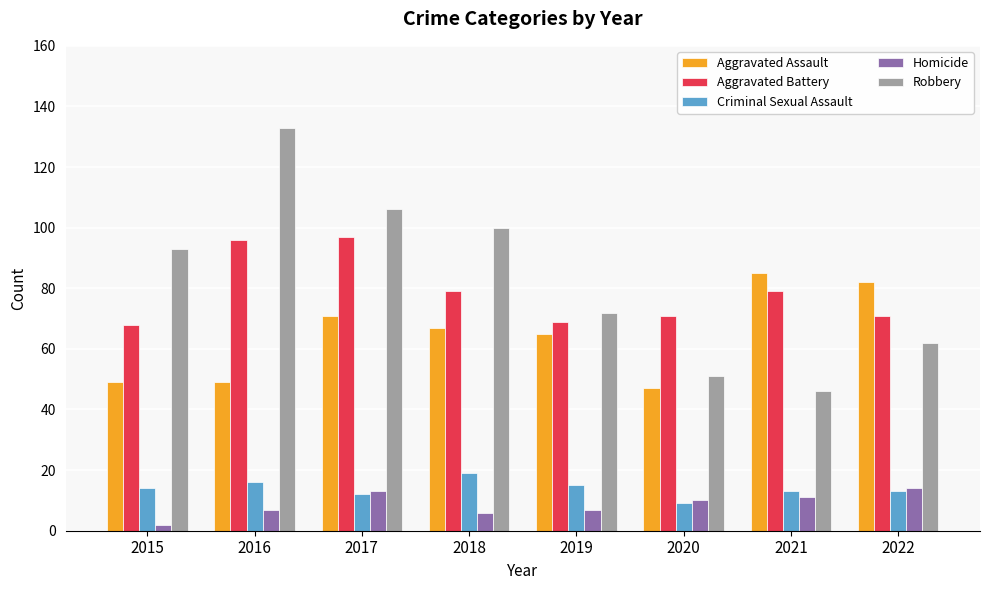

Which series has the largest range (max minus min)?

Robbery